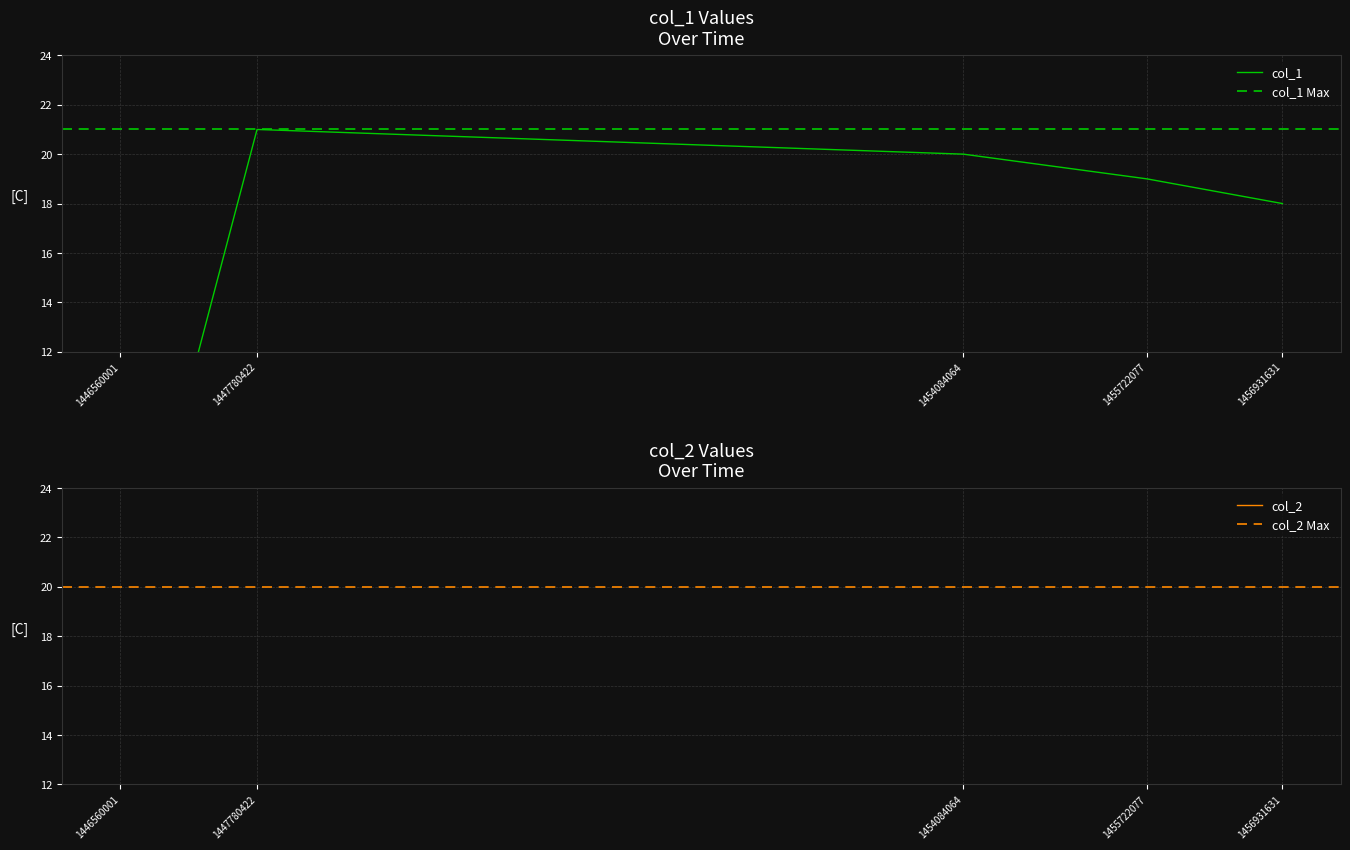

At which label does the data first exceed 19?

1447780422